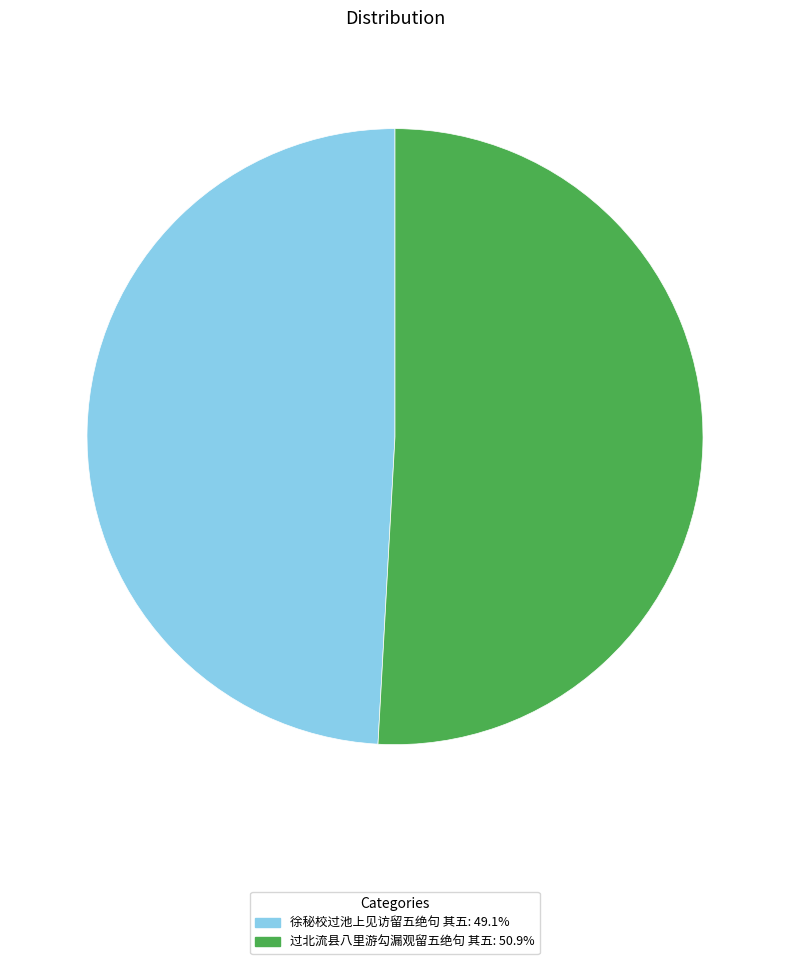

Which category has the smallest portion of the pie?

徐秘校过池上见访留五绝句 其五